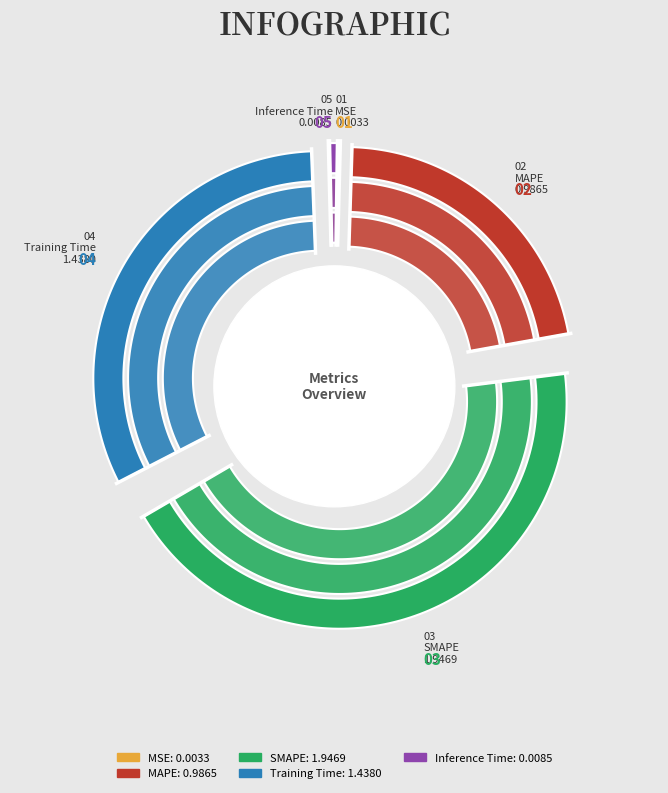

To the nearest percent, what is the combined percentage of SMAPE and MAPE?

67%